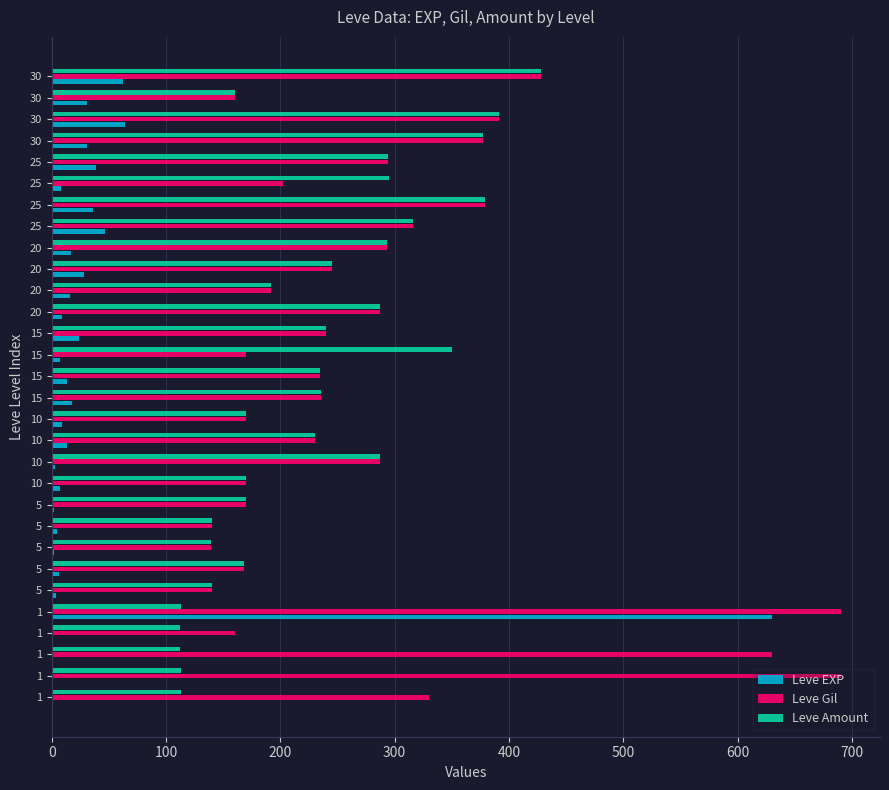

Count the number of categories in the chart.

30